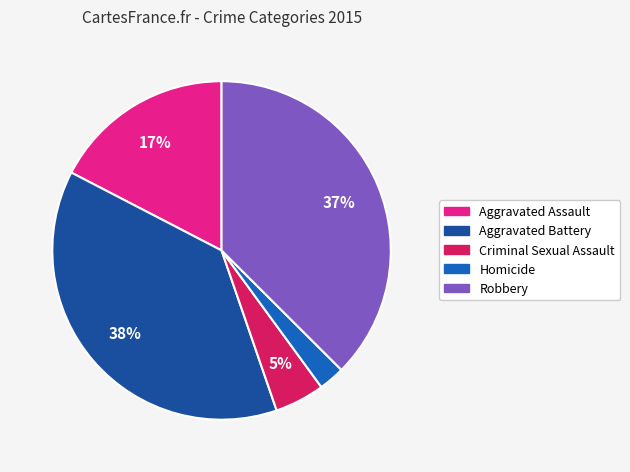

Count the number of slices in the pie.

5